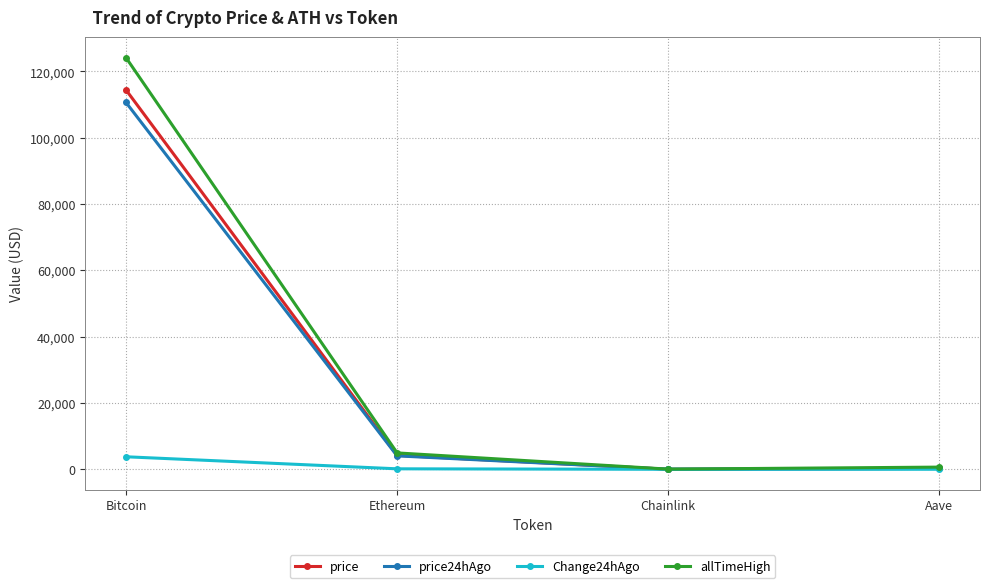

What is the sum of all price values?

118897.8